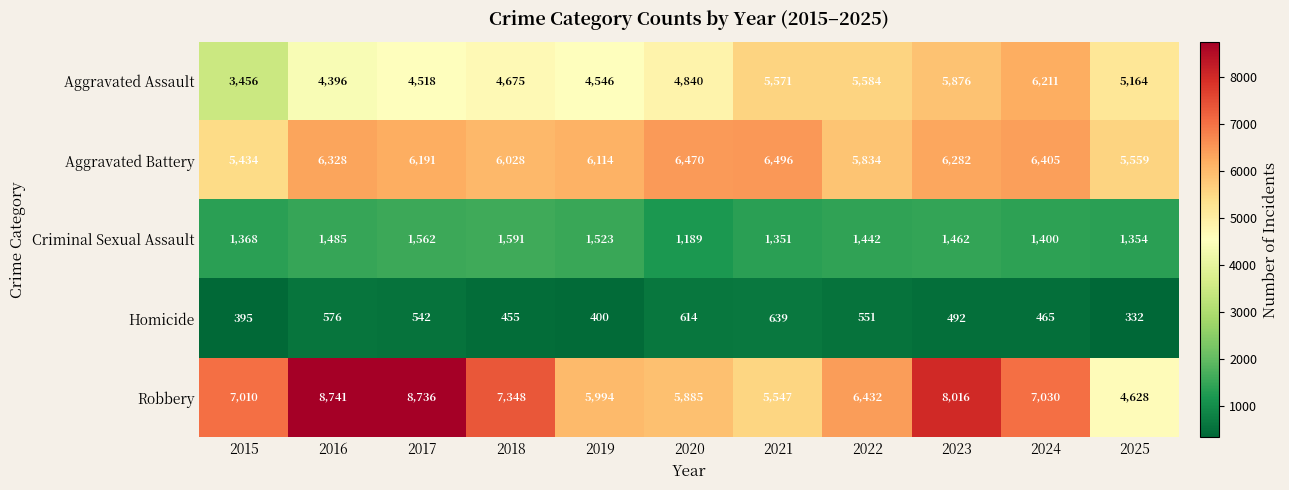

At which label is Aggravated Assault closest to 4833?

2020